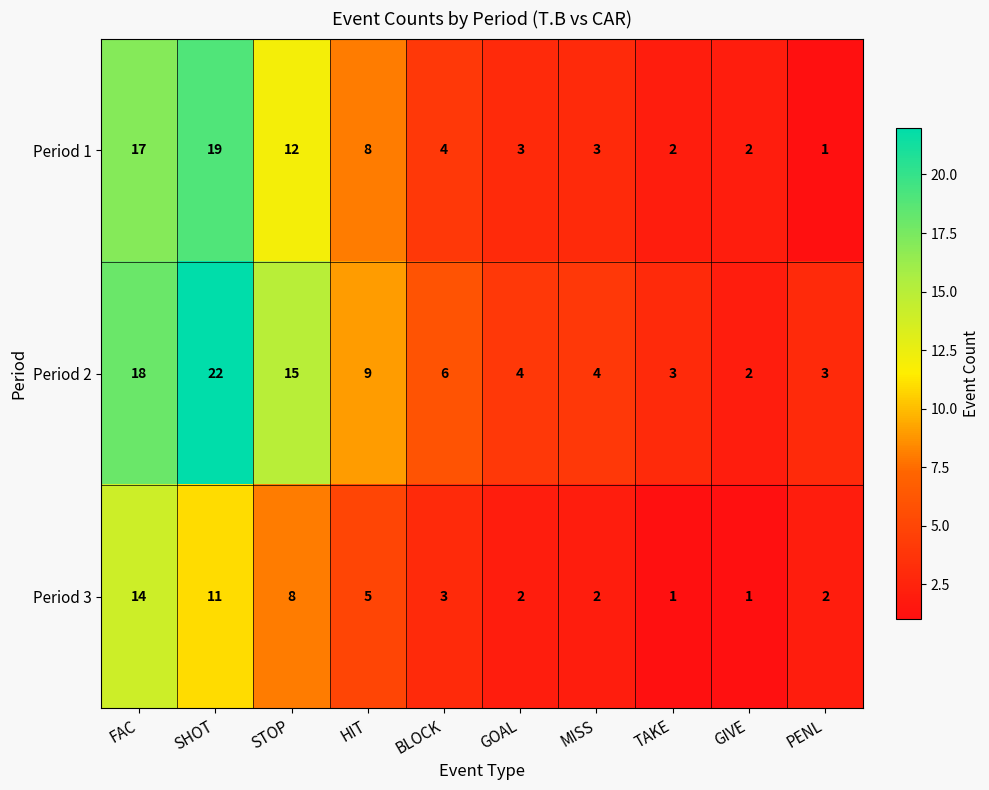

What is the difference between the highest and lowest values at GIVE?

1